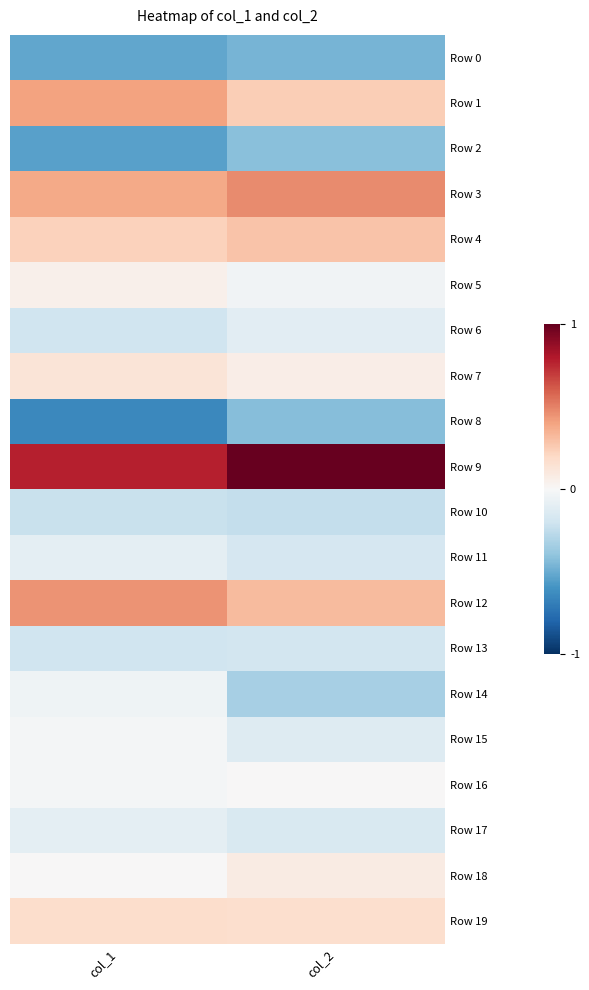

Between col_1 and col_2, which series saw the biggest shift?

Row 14